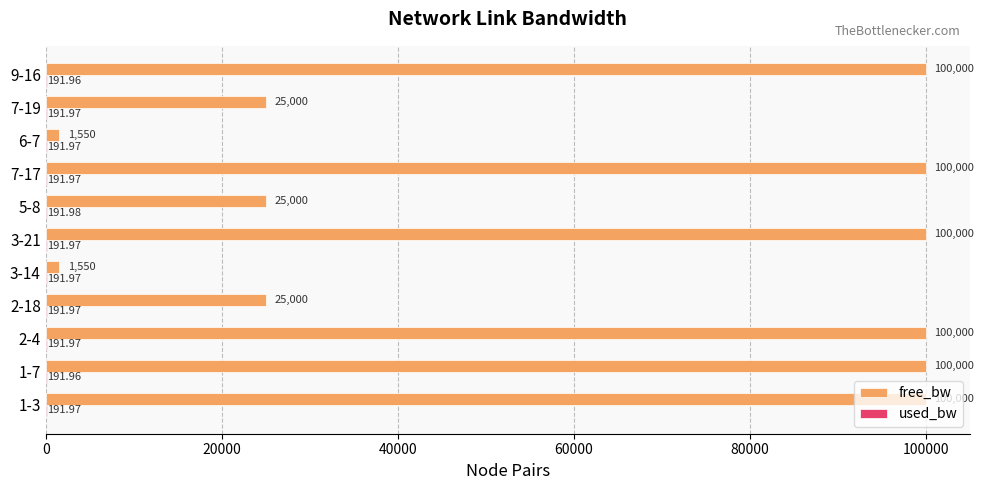

Which series has the largest total across all categories?

free_bw